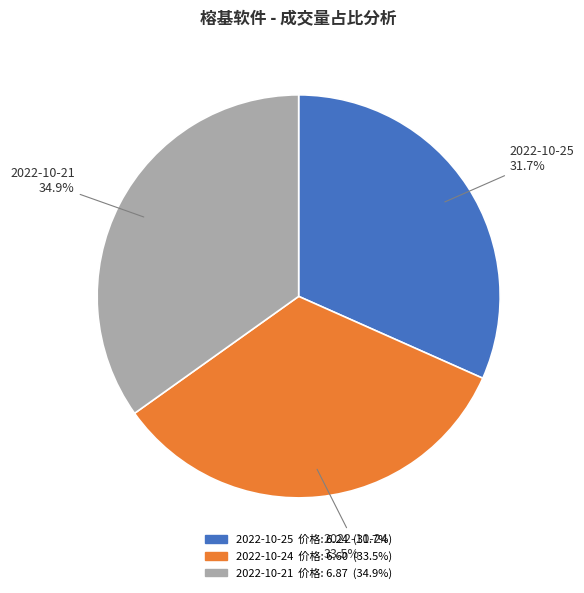

Does any single category account for the majority?

No